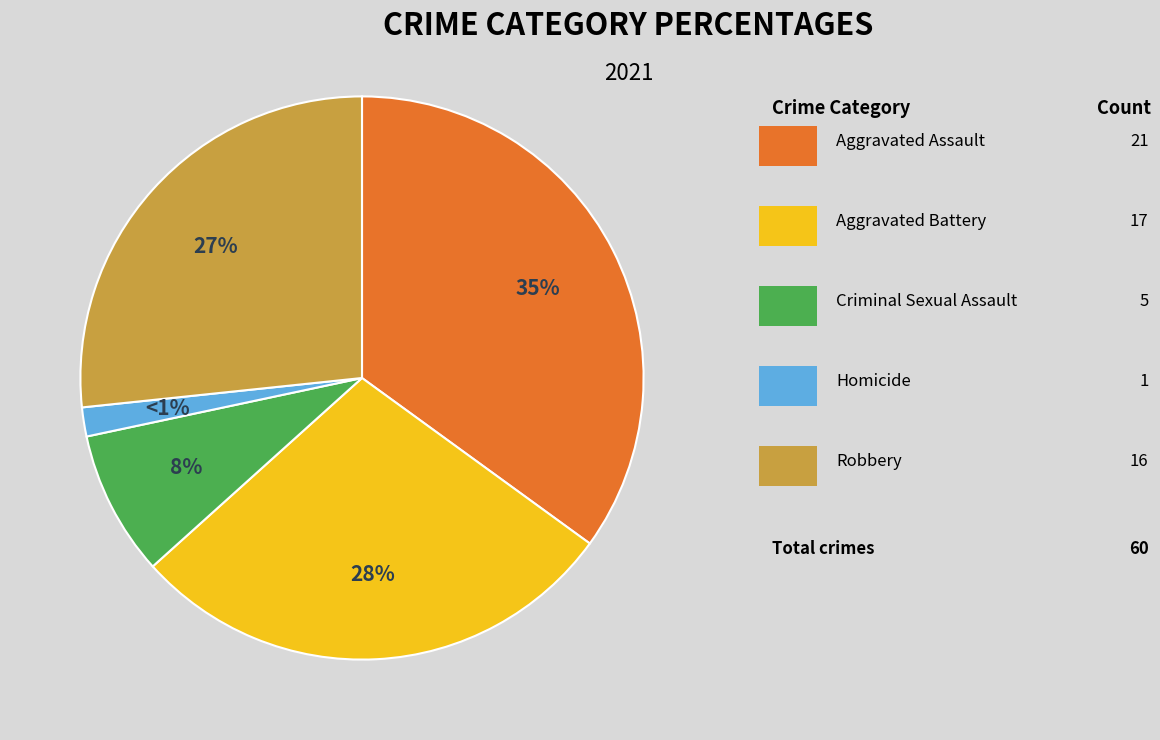

To the nearest percent, what is the difference between the Criminal Sexual Assault and Aggravated Assault slice percentages?

27%